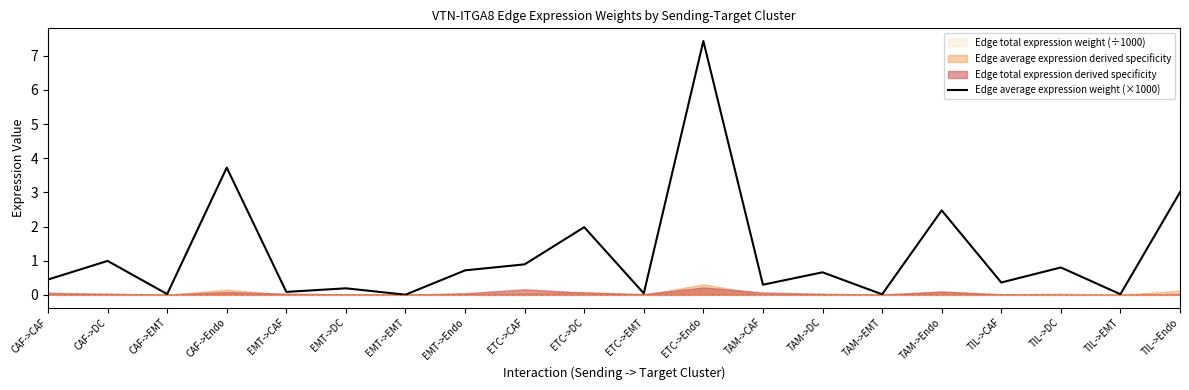

At which category does the chart reach its peak across all series?

ETC->Endo